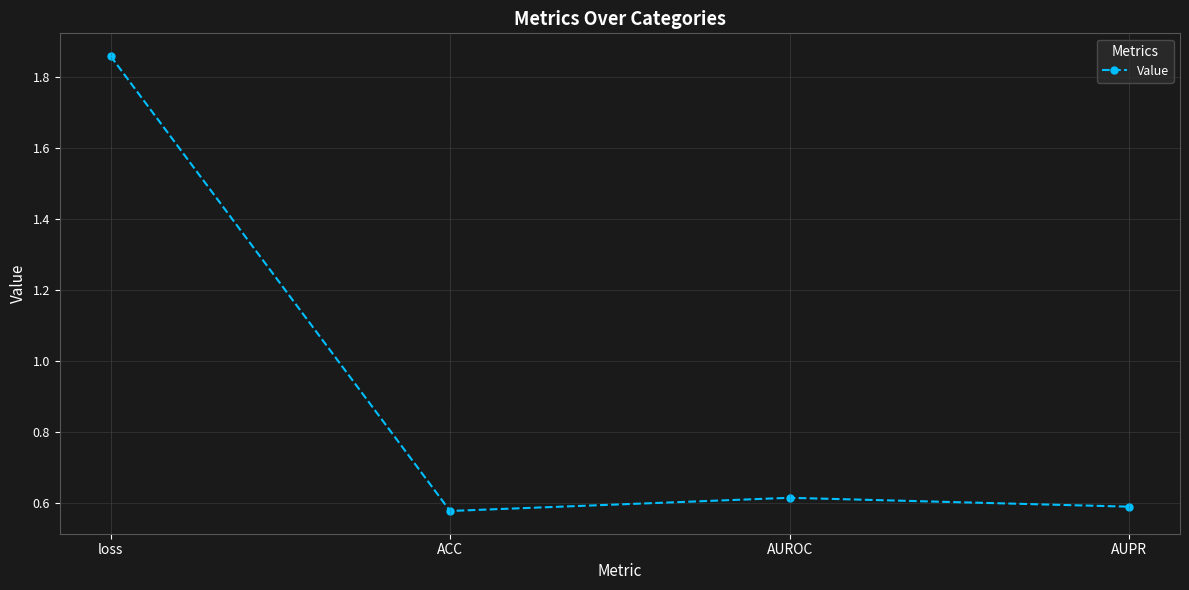

How many points are higher than both their immediate neighbors (excluding endpoints)?

1